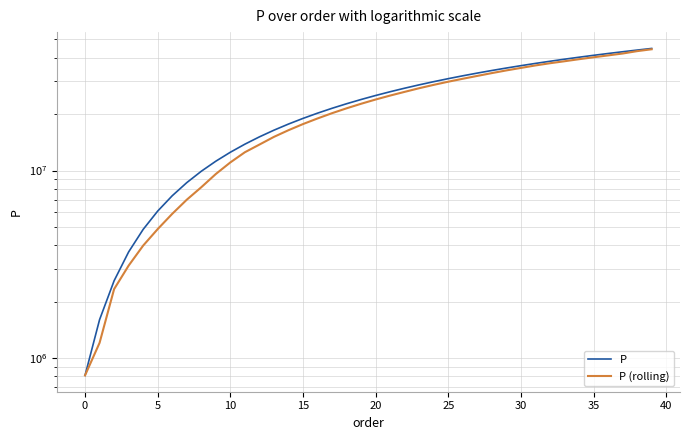

Is the value of P at 26 greater than the value of P (rolling) at 45?

Yes